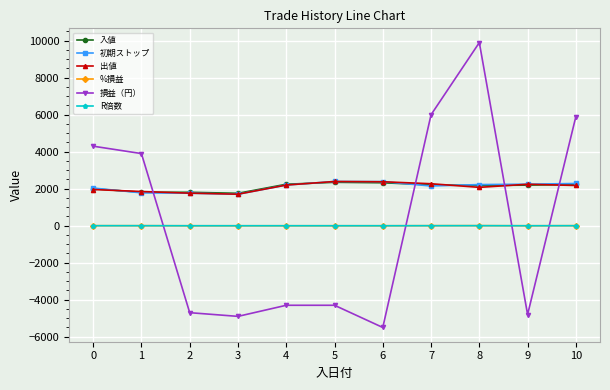

What is the difference between the maximum and minimum values in the 出値 series?

687.0